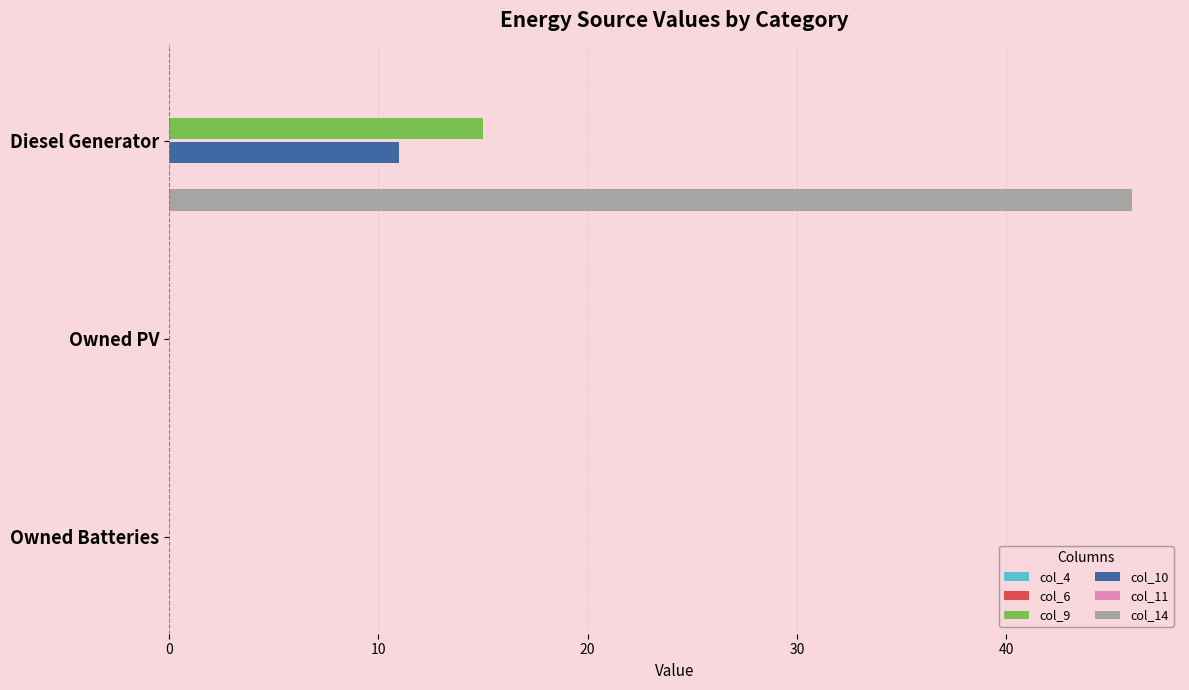

Which series changed the most between Diesel Generator and Owned Batteries?

col_14